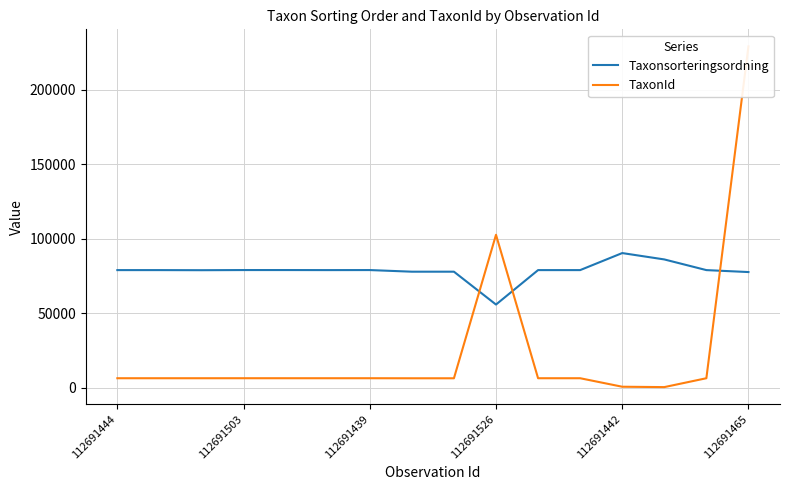

List the series in order of their peak value, lowest first.

Taxonsorteringsordning, TaxonId